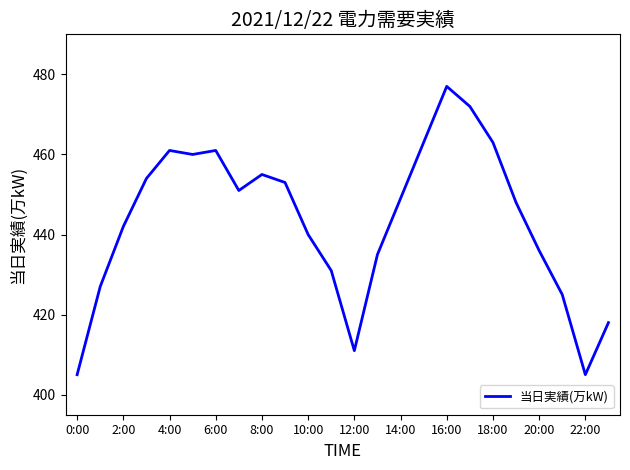

What is the greatest value displayed?

477